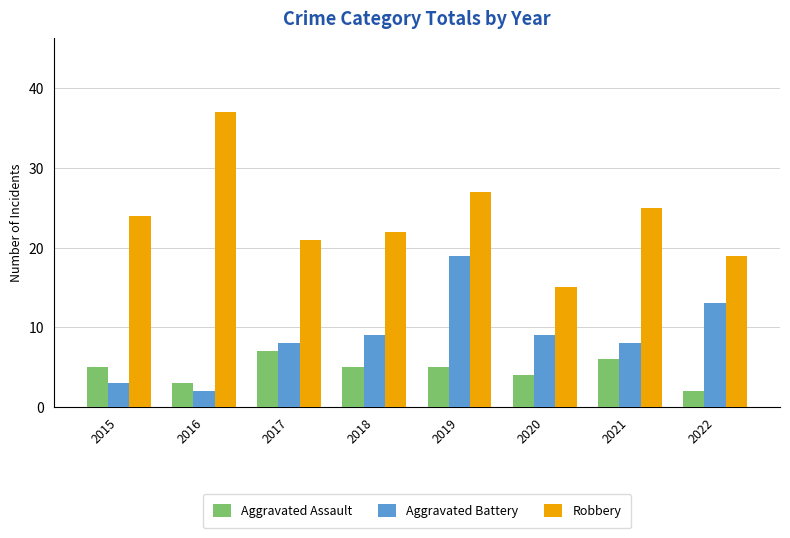

Is the value of Aggravated Assault at 2018 greater than the value of Aggravated Battery at 2017?

No